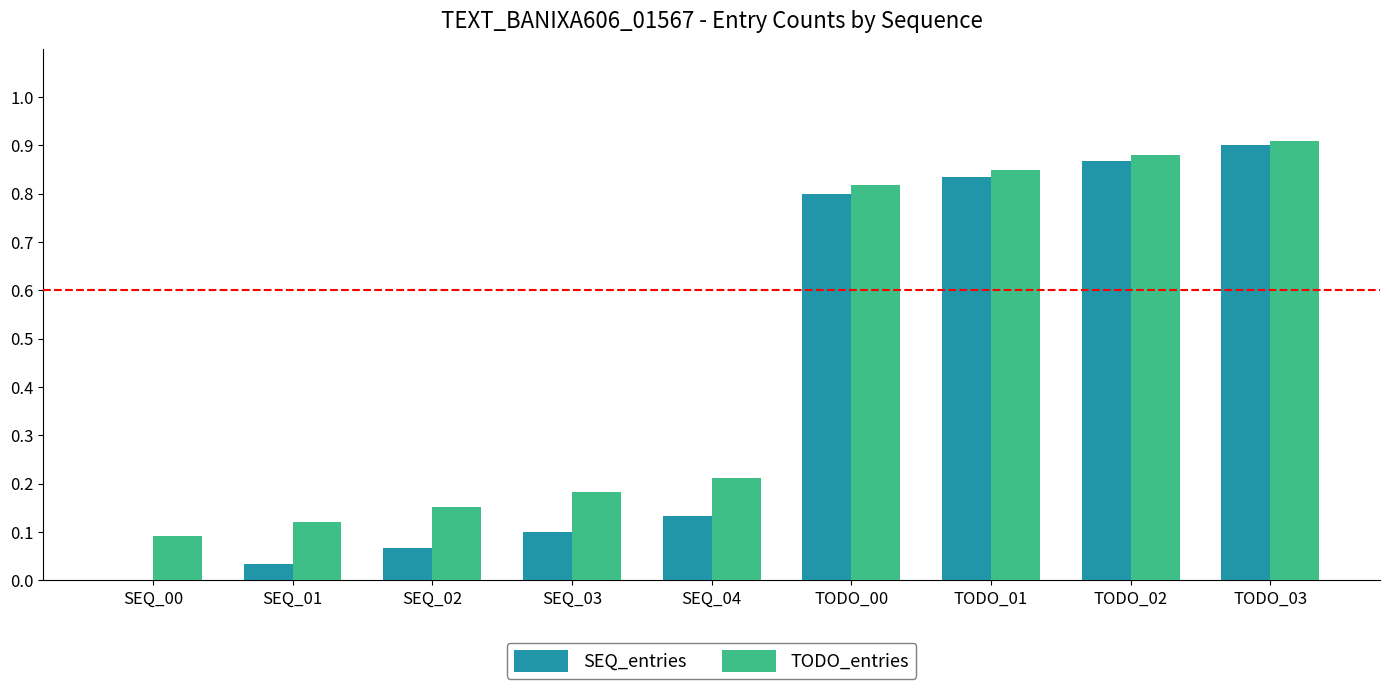

Is the value of TODO_entries at TODO_03 greater than the value of SEQ_entries at SEQ_03?

Yes